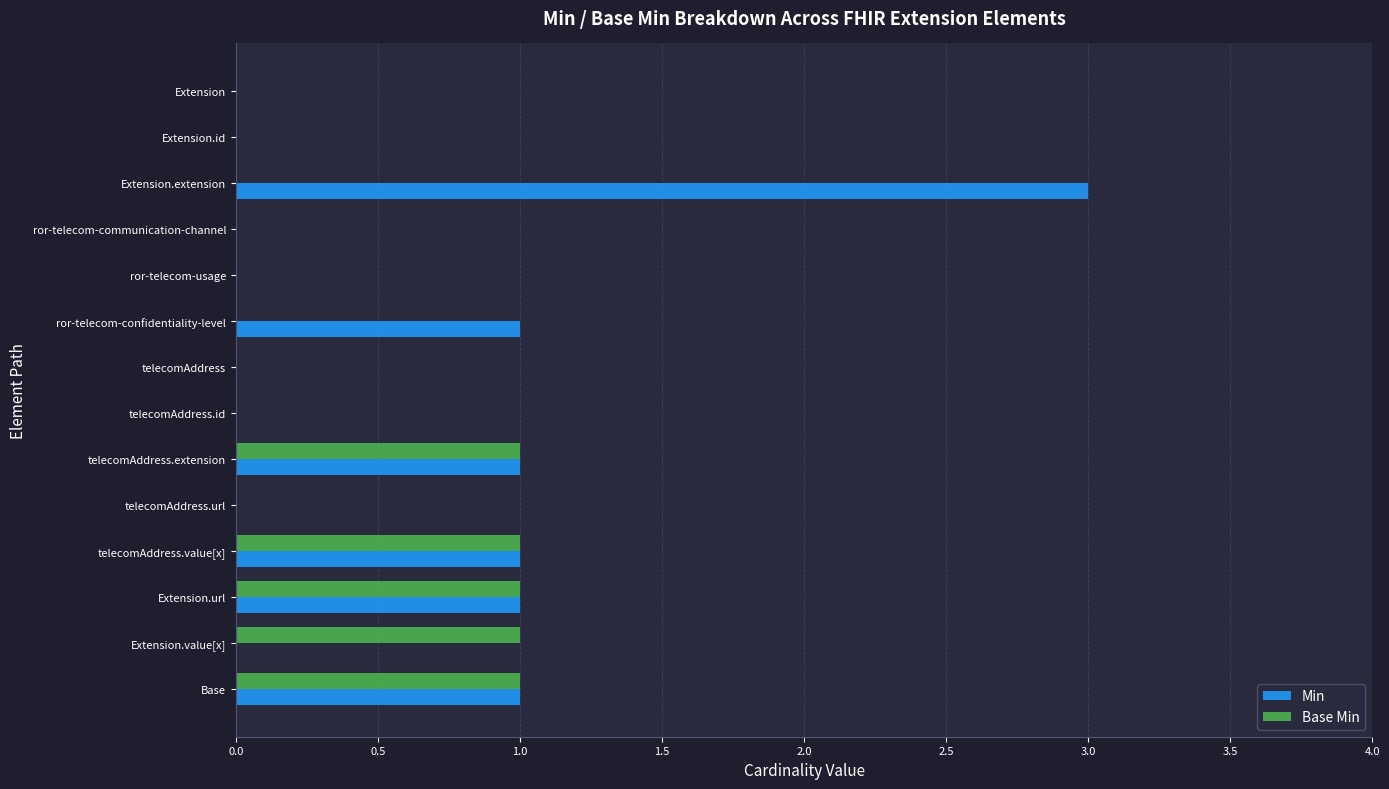

What is the sum of all Min values?

8